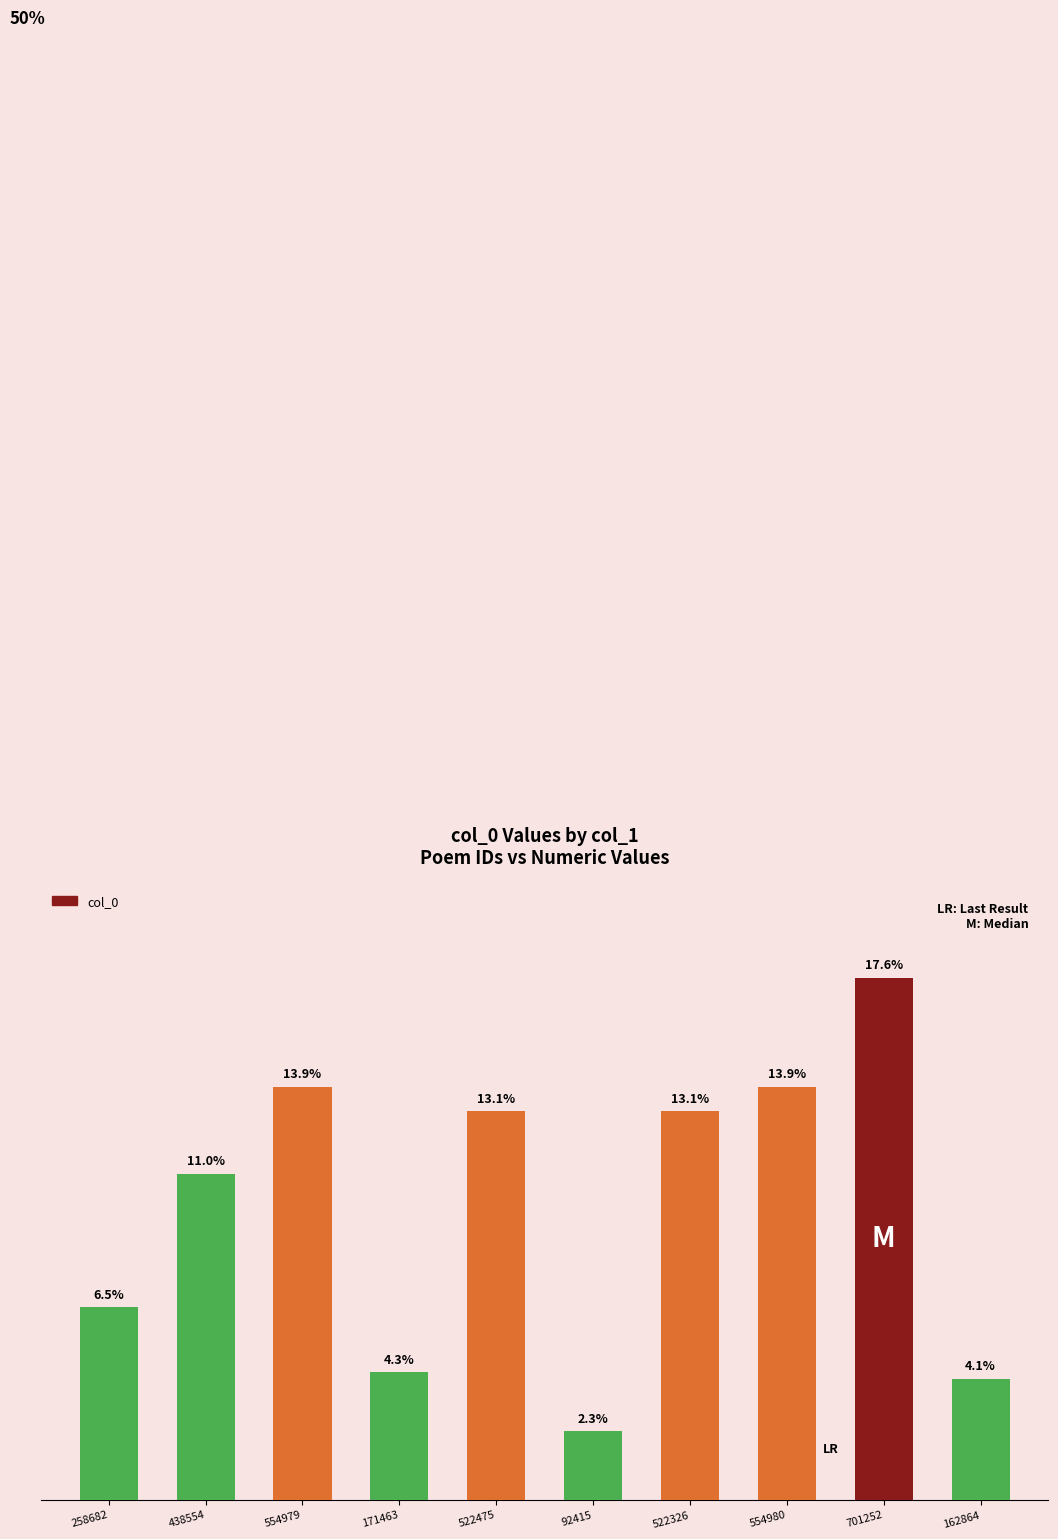

Are the bars horizontal?

No